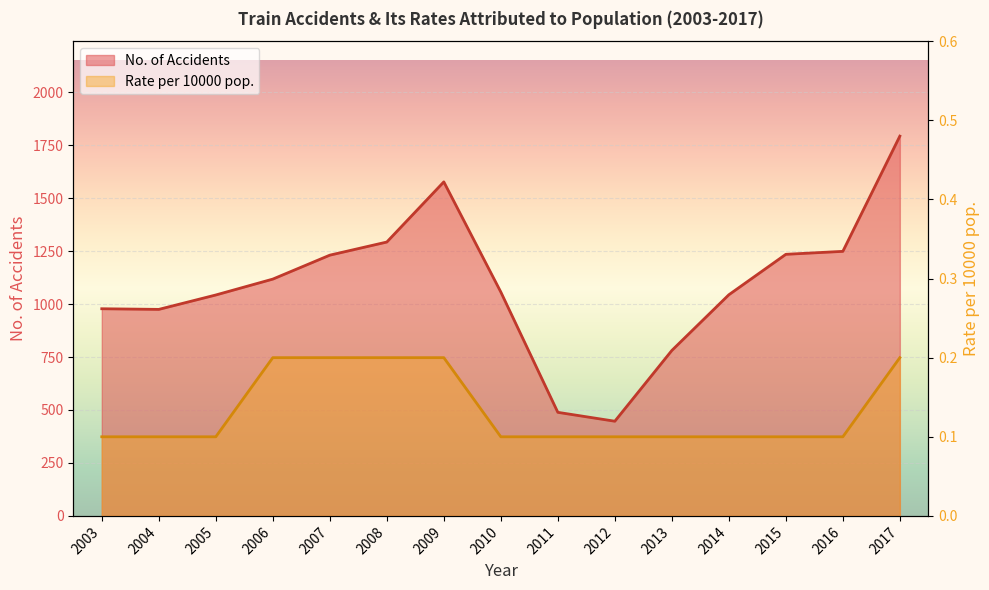

What are all the series names shown in the legend?

No. of Accidents, Rate per 10000 pop.